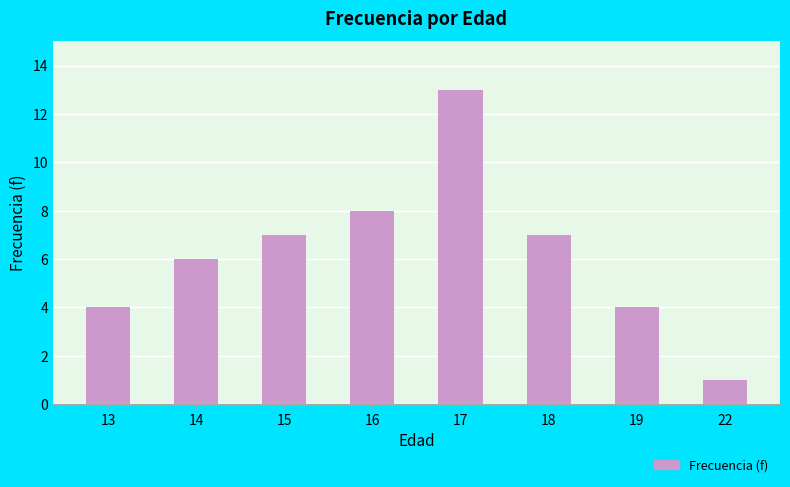

Reading left to right, list all the values displayed in this chart.

13=4	14=6	15=7	16=8	17=13	18=7	19=4	22=1